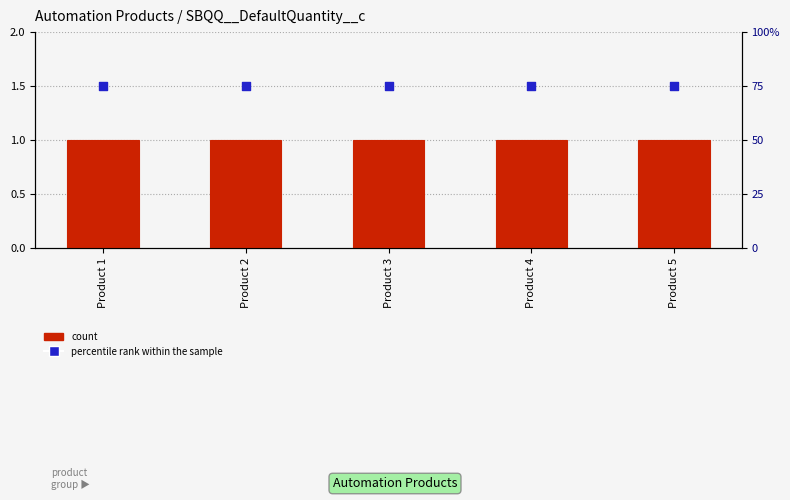

What are all the series names shown in the legend?

count, percentile rank within the sample